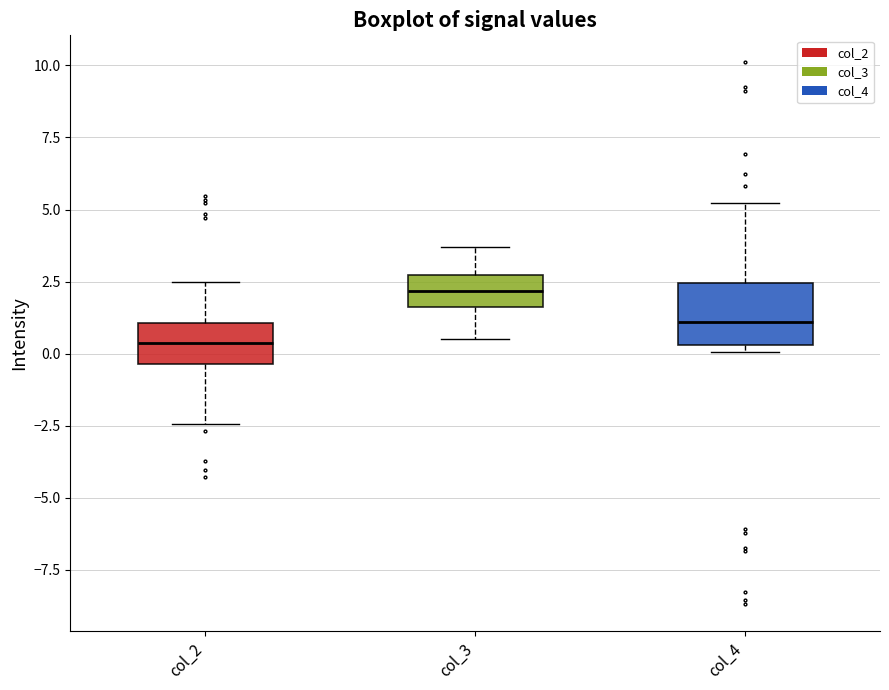

Comparing the boxes themselves (not the whiskers), which one is the tallest?

col_4